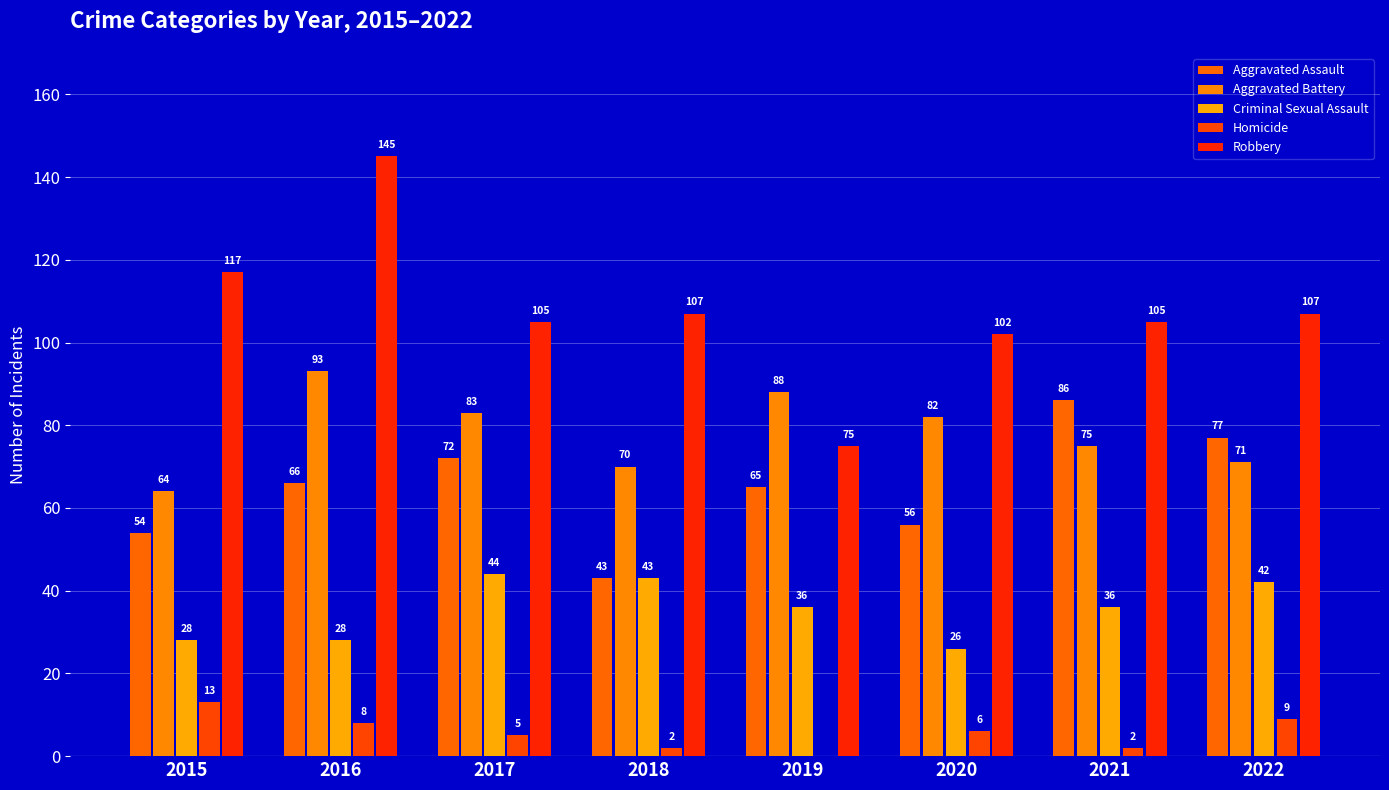

Are the bars grouped side by side (vs. stacked)?

Yes